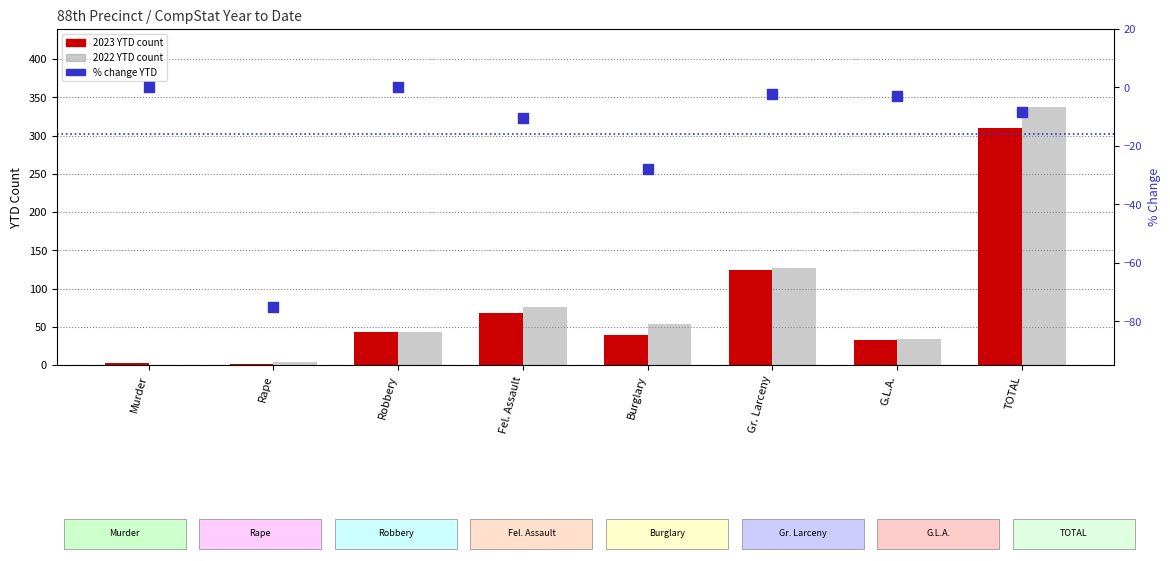

What are all the series names shown in the legend?

2023 YTD, 2022 YTD, % Change YTD